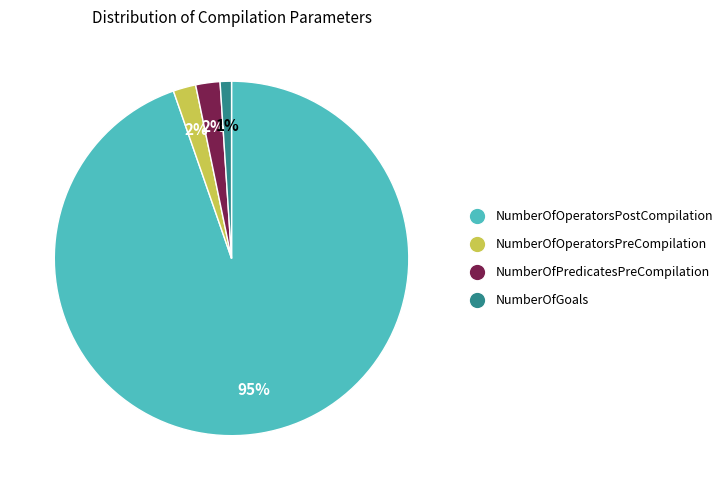

Does NumberOfPredicatesPreCompilation account for over 50% of the chart?

No